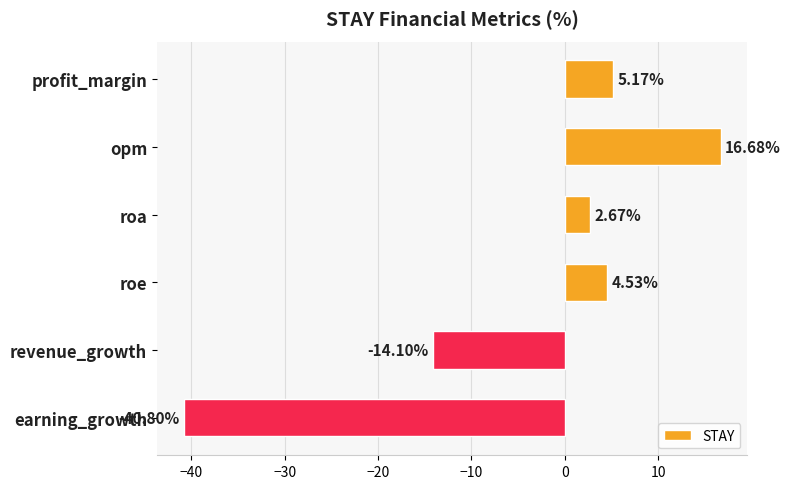

At which label is the value closest to -12?

revenue_growth